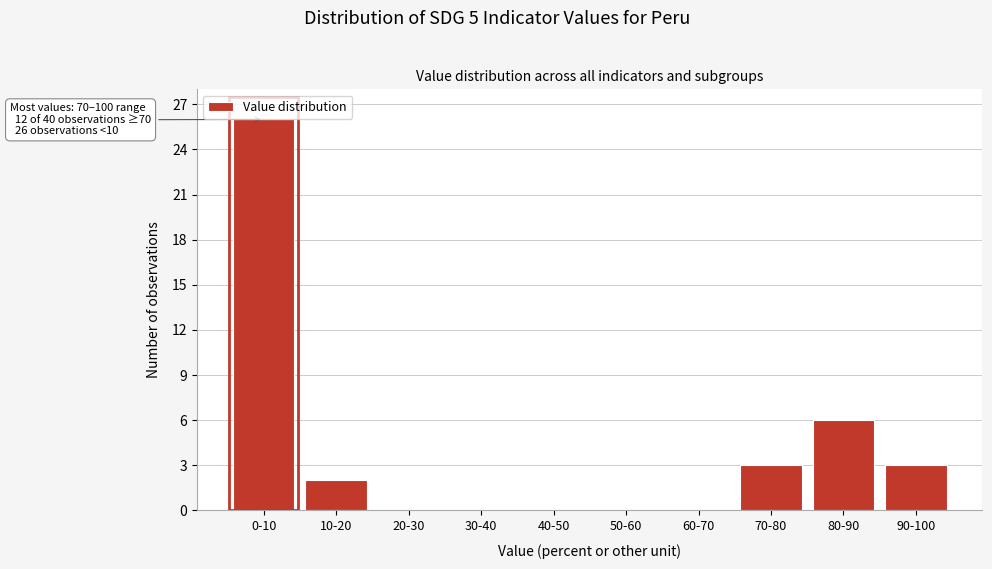

Reading right to left, extract all data points from this chart.

90-100=3	80-90=6	70-80=3	60-70=0	50-60=0	40-50=0	30-40=0	20-30=0	10-20=2	0-10=26